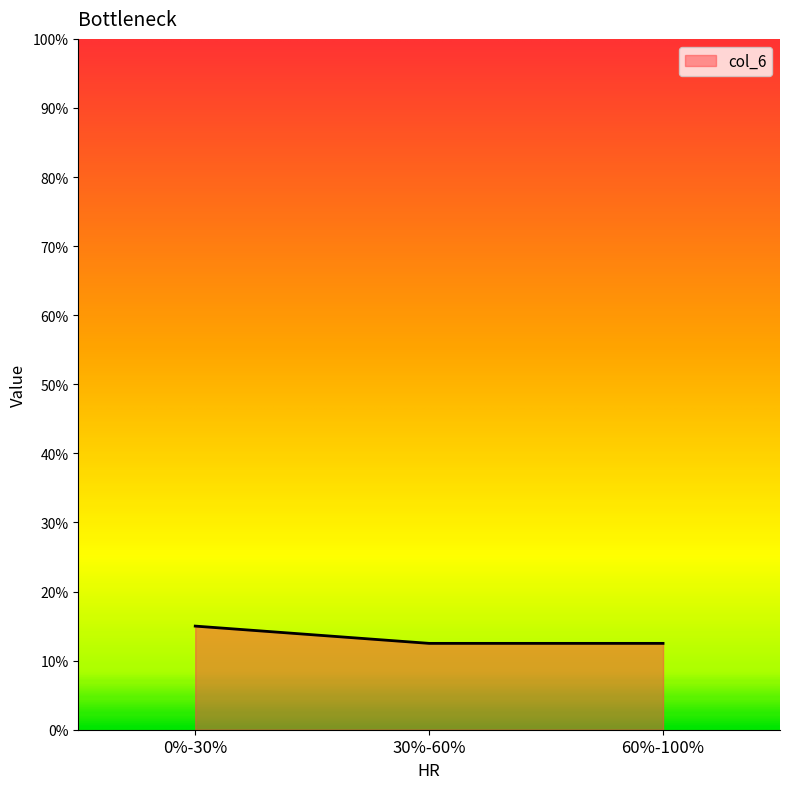

Does the chart display data point markers on the line(s)?

No